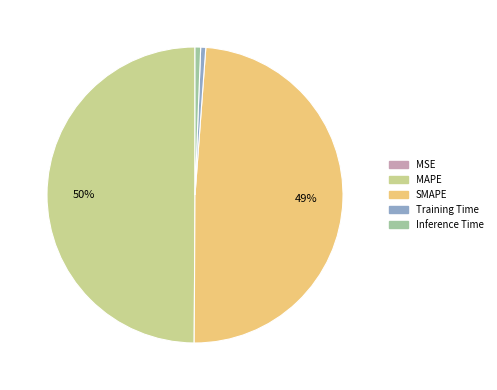

To the nearest percent, what percentage of the pie is Training Time?

1%